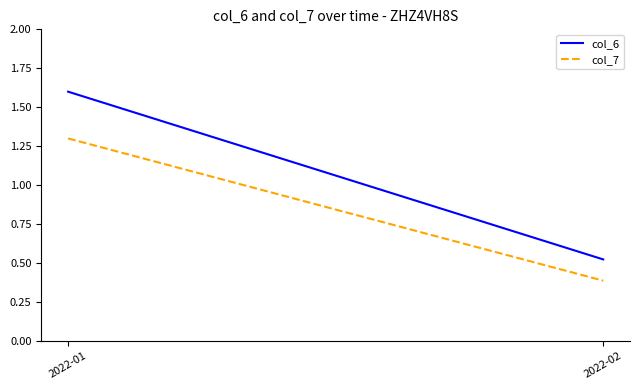

The col_6 series shows 0.8 at 2022-02. True or false?

False